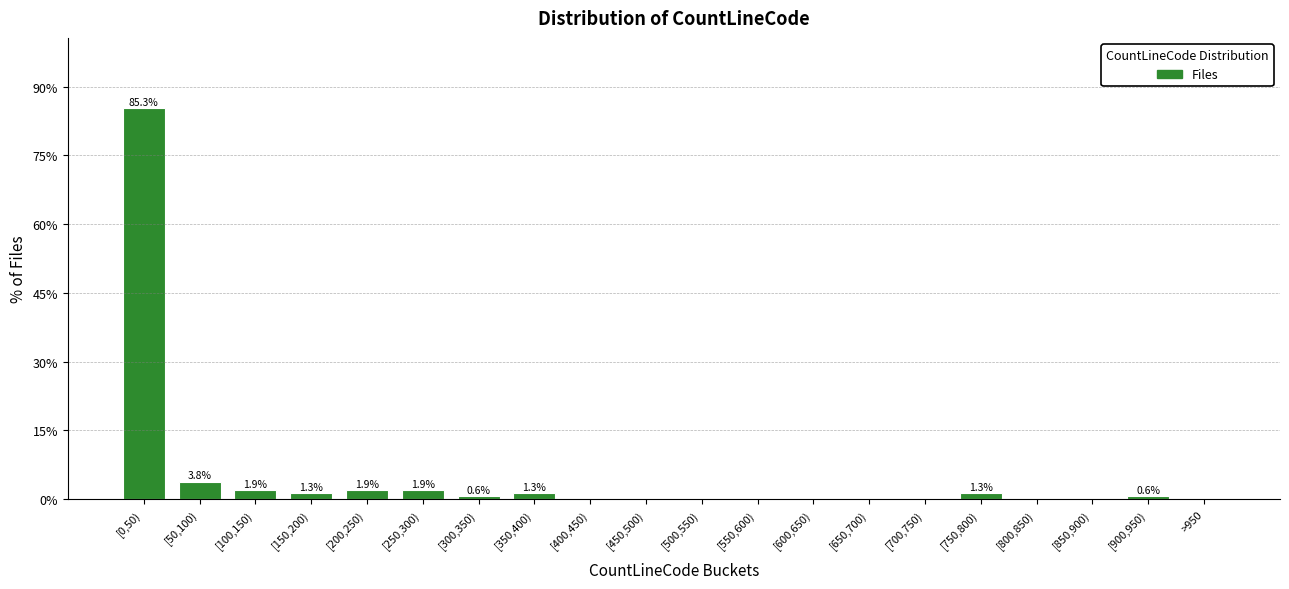

Reading left to right, list all the values displayed in this chart.

[0,50)=85.3	[50,100)=3.8	[100,150)=1.9	[150,200)=1.3	[200,250)=1.9	[250,300)=1.9	[300,350)=0.6	[350,400)=1.3	[400,450)=0.0	[450,500)=0.0	[500,550)=0.0	[550,600)=0.0	[600,650)=0.0	[650,700)=0.0	[700,750)=0.0	[750,800)=1.3	[800,850)=0.0	[850,900)=0.0	[900,950)=0.6	>950=0.0